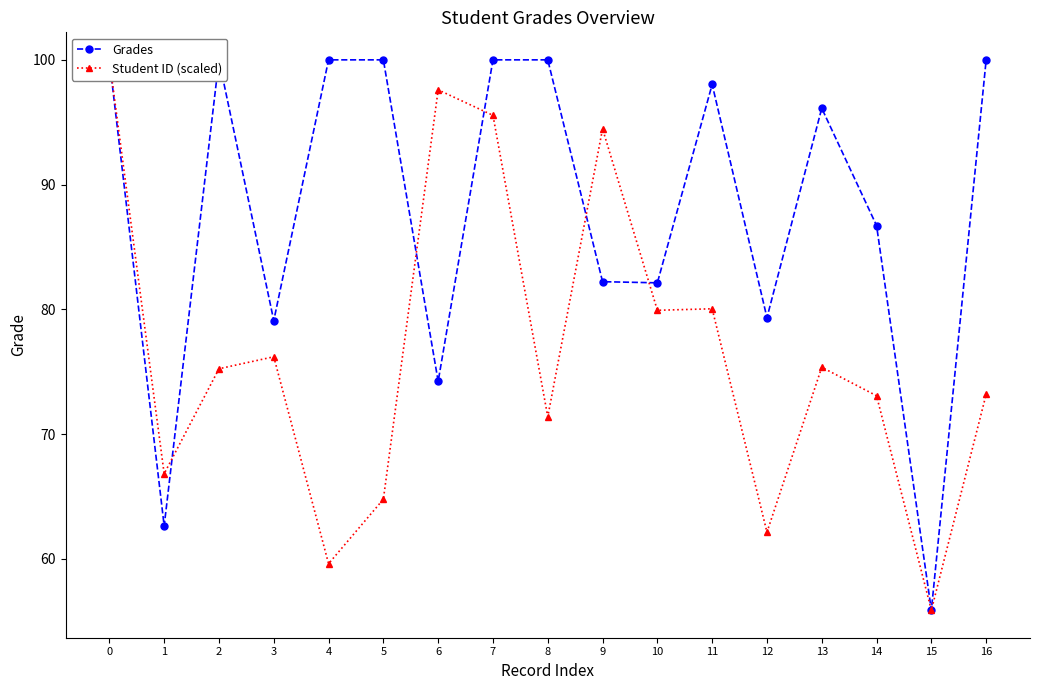

Reading left to right, transcribe all the data shown in this chart.

Grades: 0=100.0	1=62.6	2=100.0	3=79.1	4=100.0	5=100.0	6=74.2	7=100.0	8=100.0	9=82.2	10=82.1	11=98.0	12=79.3	13=96.1	14=86.7	15=55.9	16=100.0
Student ID (scaled): 0=100.0	1=66.8	2=75.2	3=76.2	4=59.6	5=64.8	6=97.6	7=95.6	8=71.4	9=94.5	10=79.9	11=80.0	12=62.1	13=75.4	14=73.1	15=55.9	16=73.2